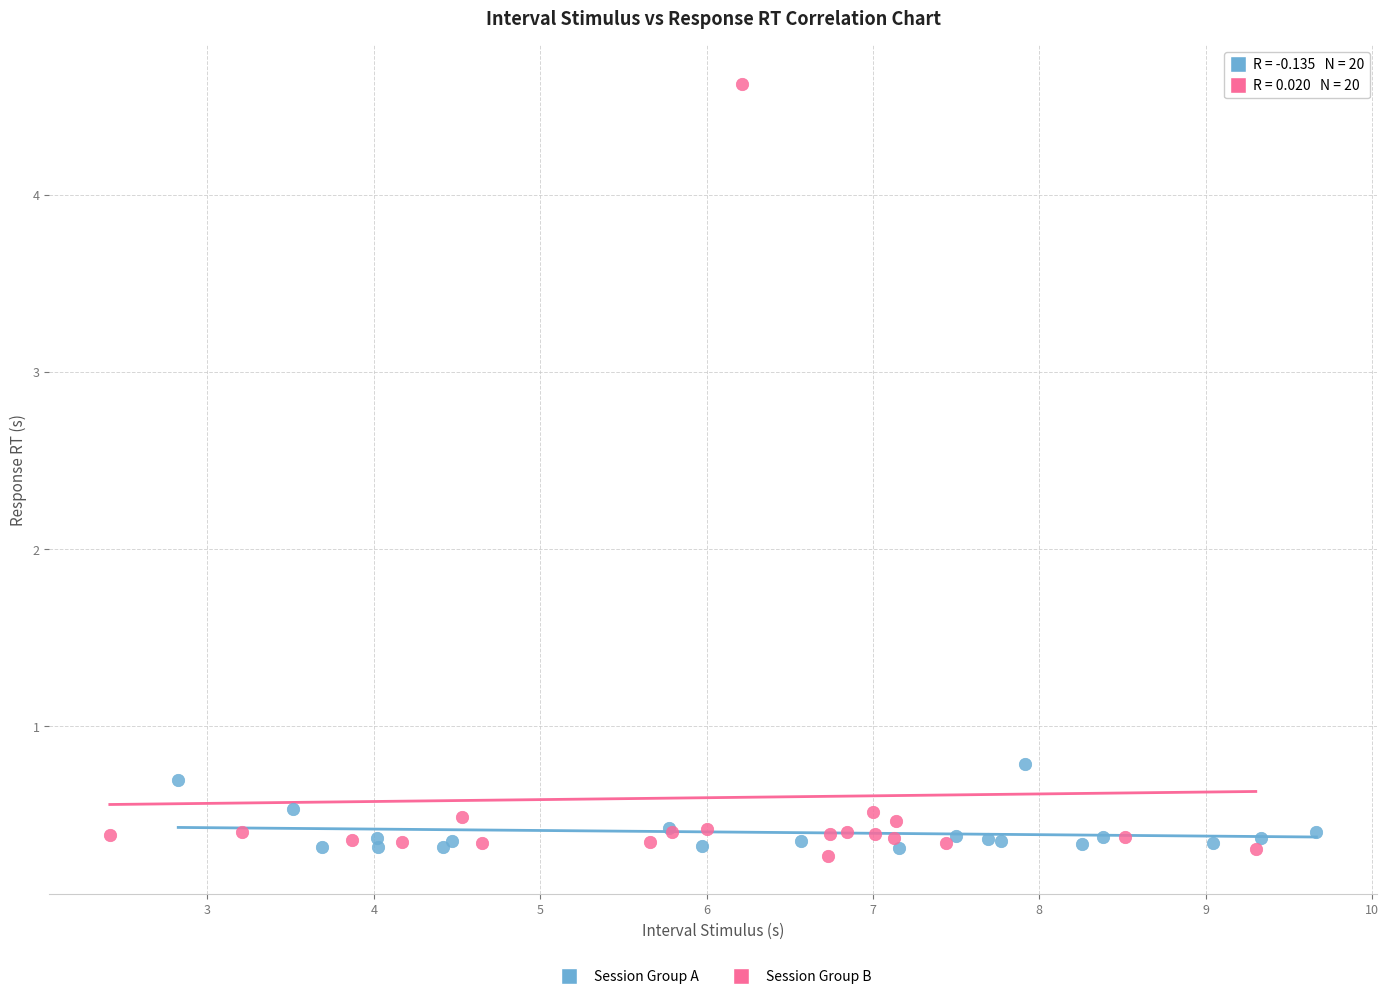

What are all the series names shown in the legend?

Session Group A, Session Group B